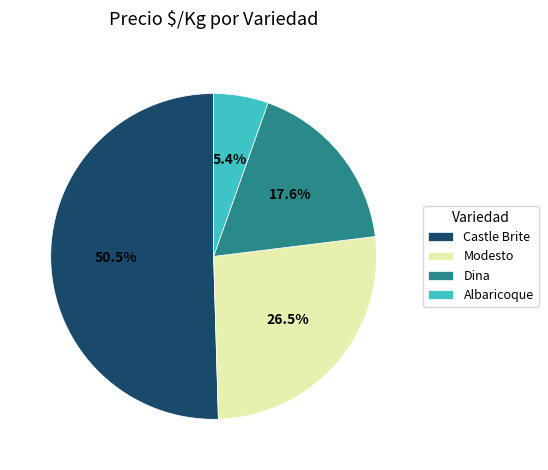

How many segments does this pie chart have?

4